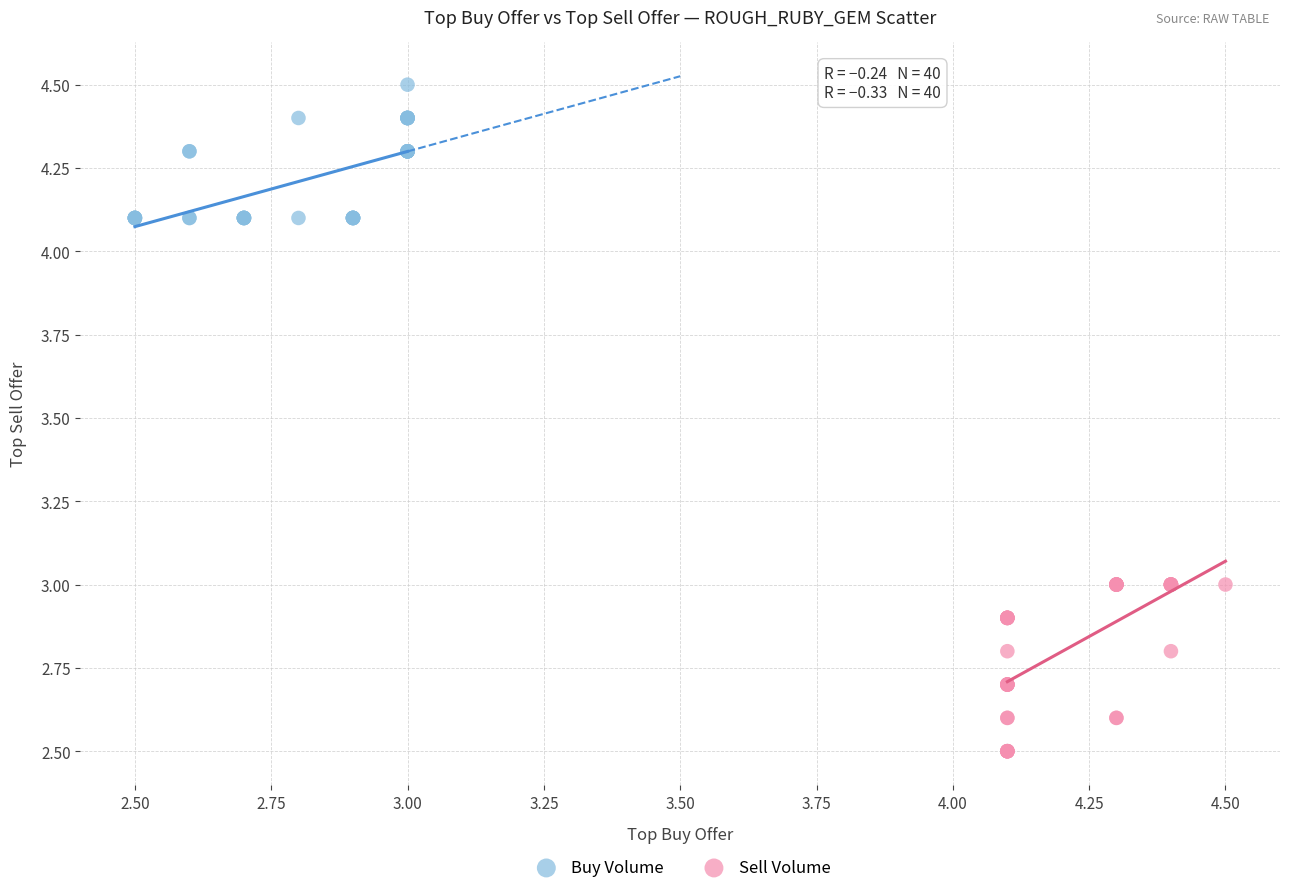

Which series reaches the maximum Y coordinate?

Buy Volume